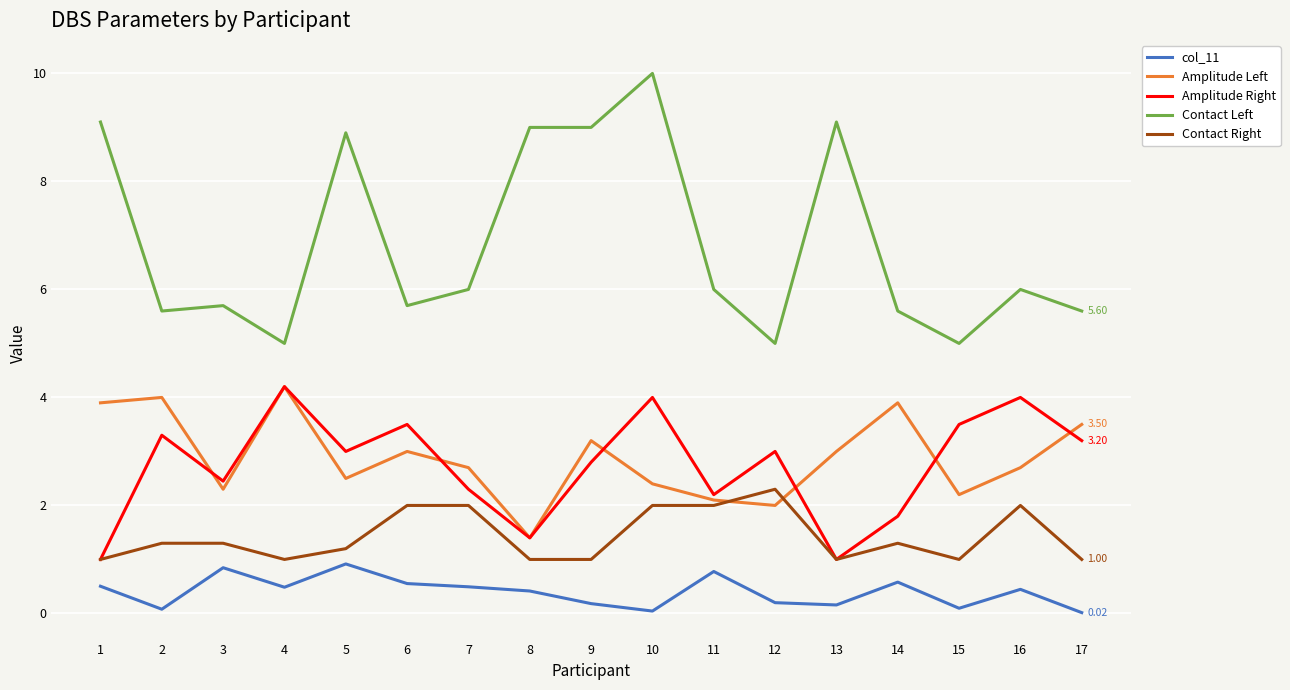

True or false: Amplitude Left and col_11 intersect in this chart.

False